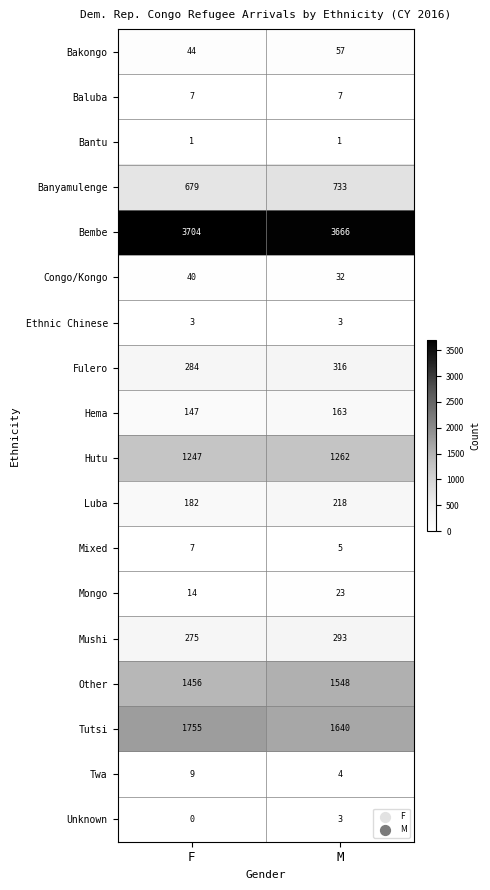

The value of Mongo at F is 19. True or false?

False